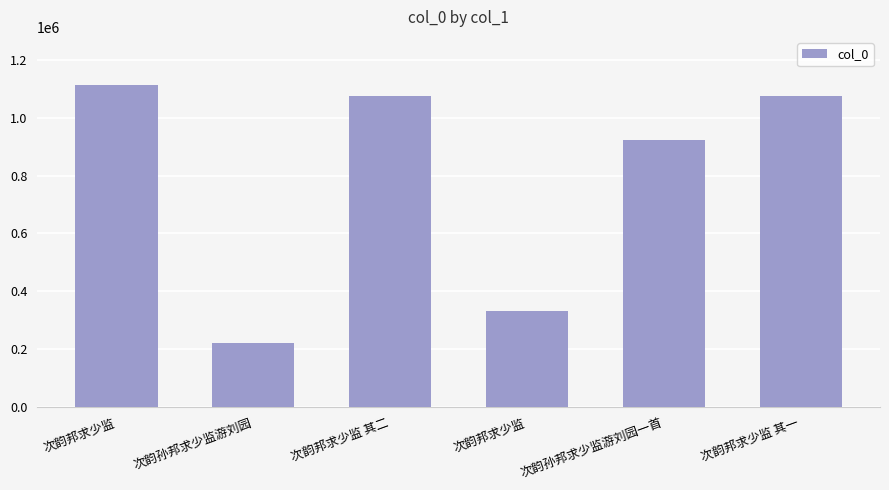

Is it true that the value at 次韵邦求少监 其二 is 1076667?

True